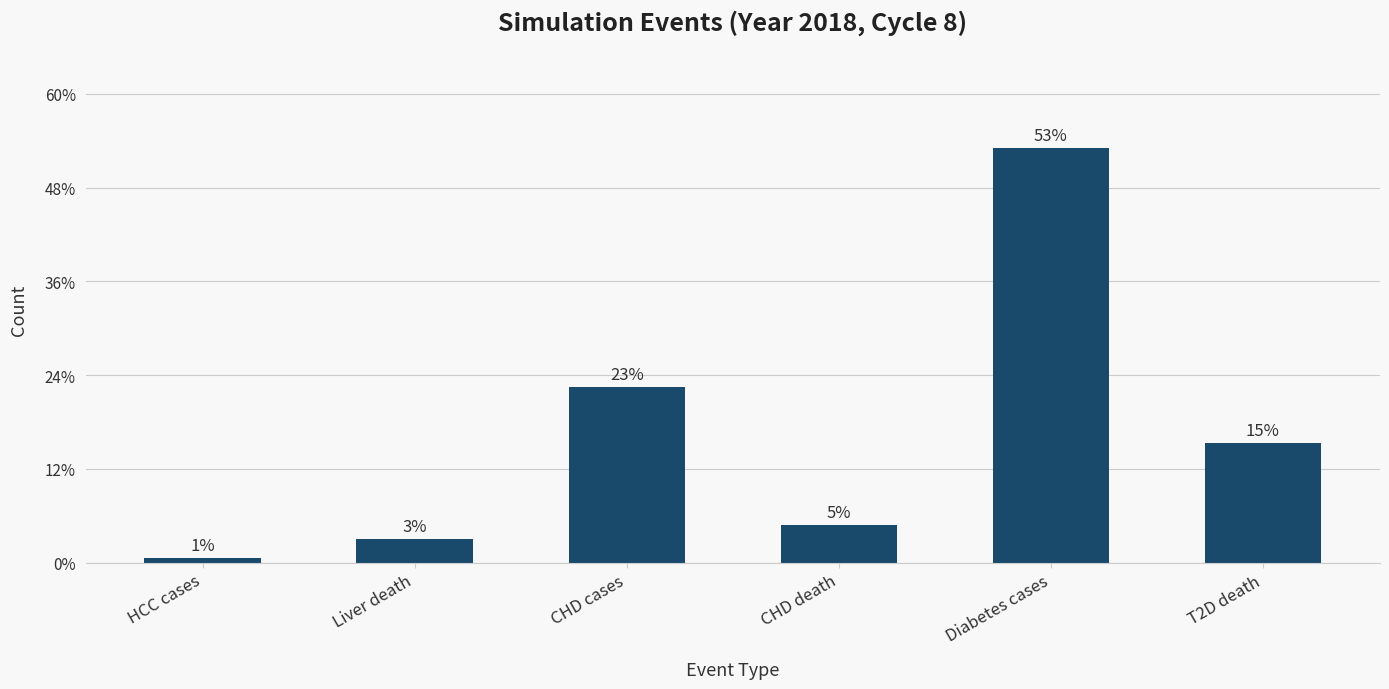

Are the bars horizontal?

No